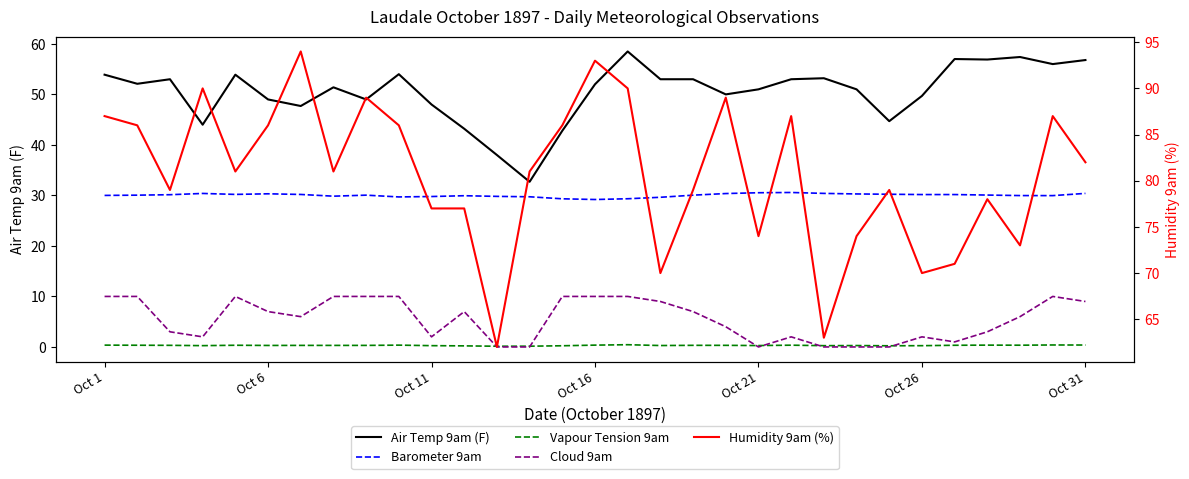

The Air Temp 9am (F) series shows 77.2 at Oct 11. True or false?

False